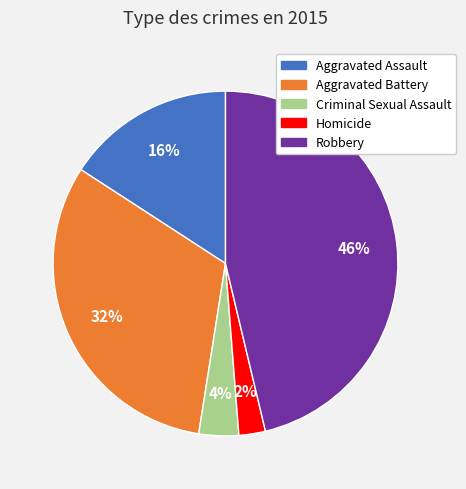

To the nearest percent, what is the average slice percentage?

20%